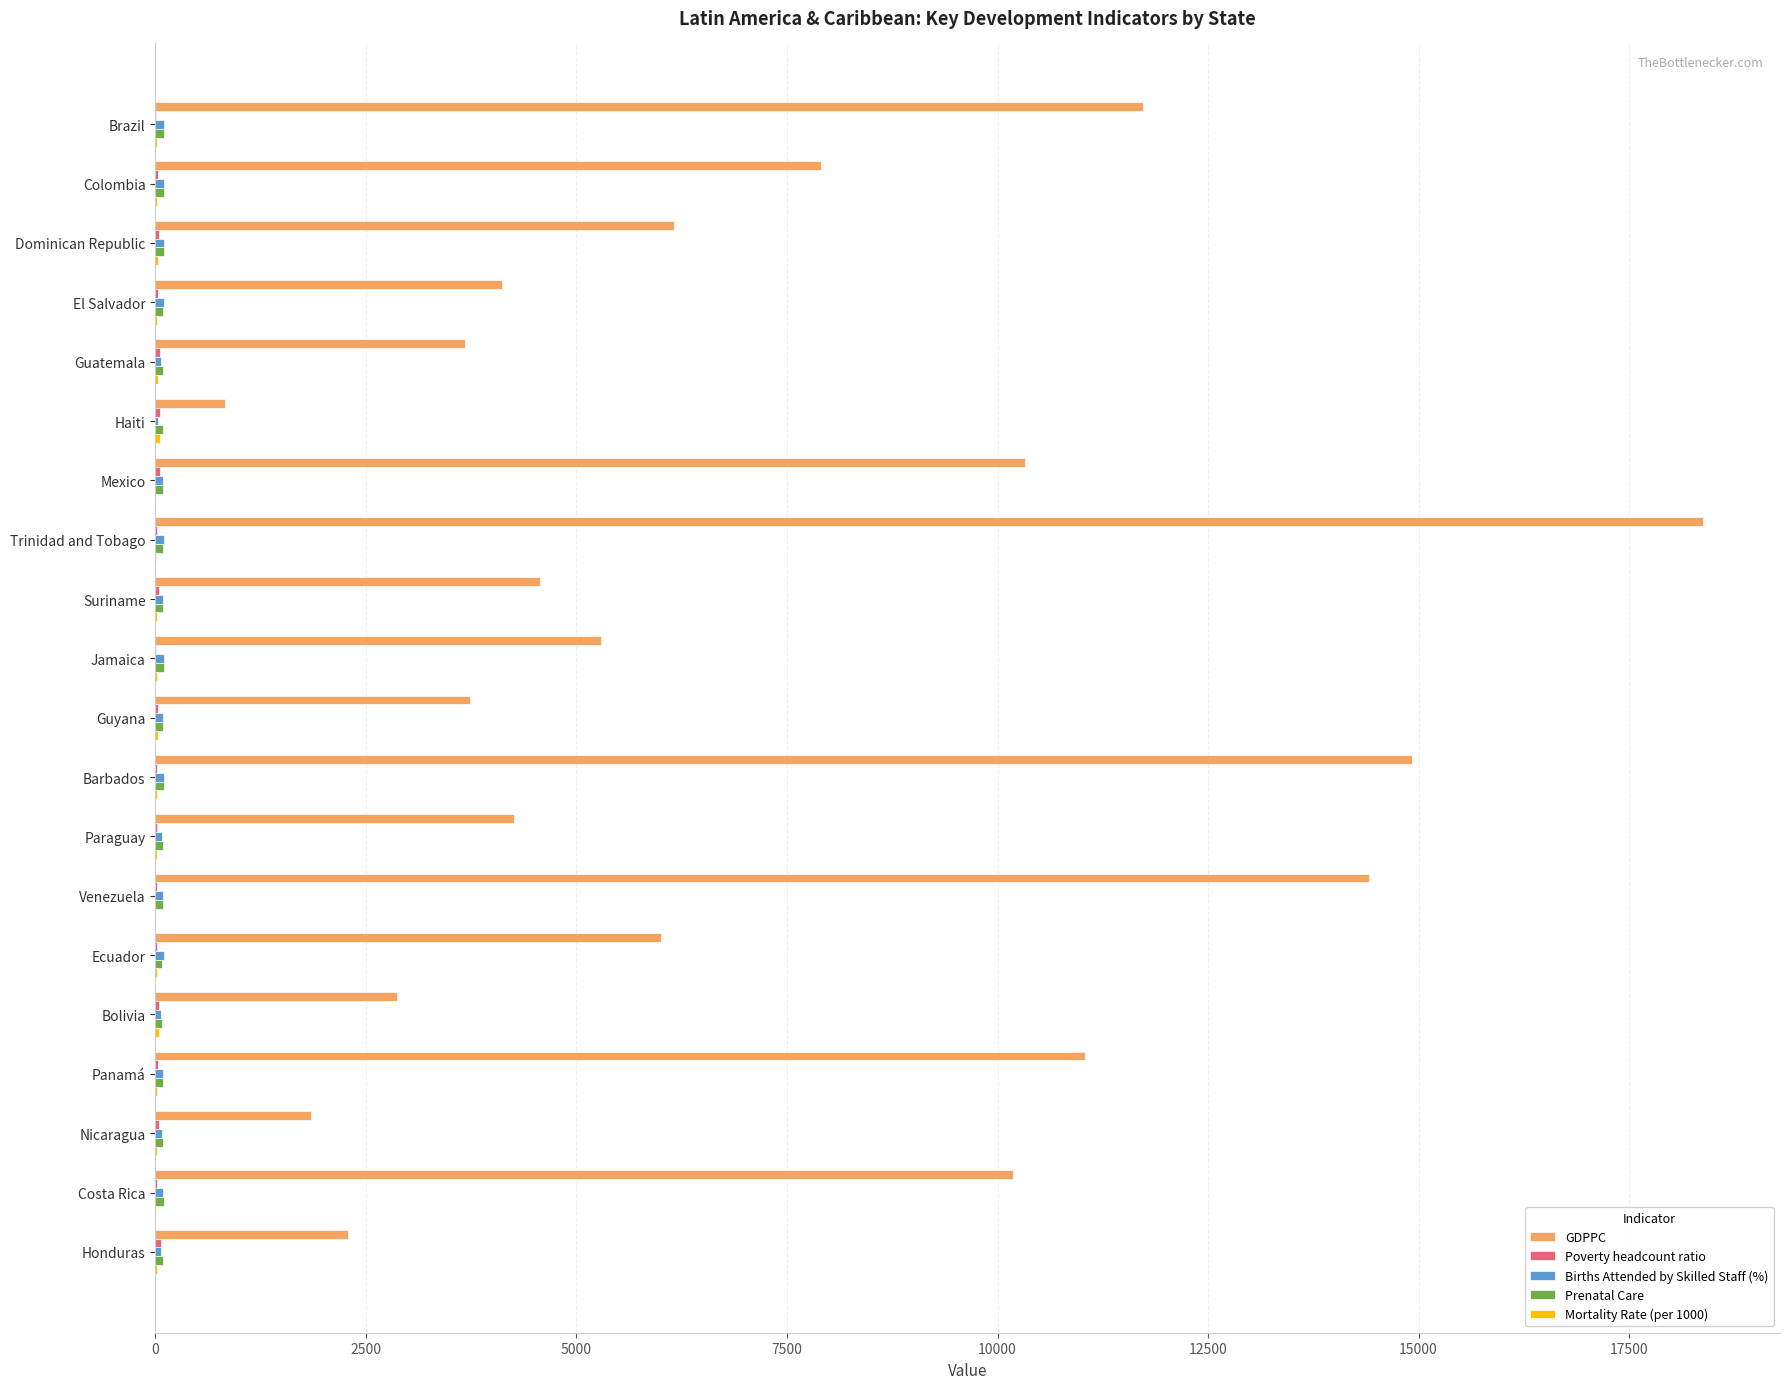

Which series has the widest spread of values?

GDPPC